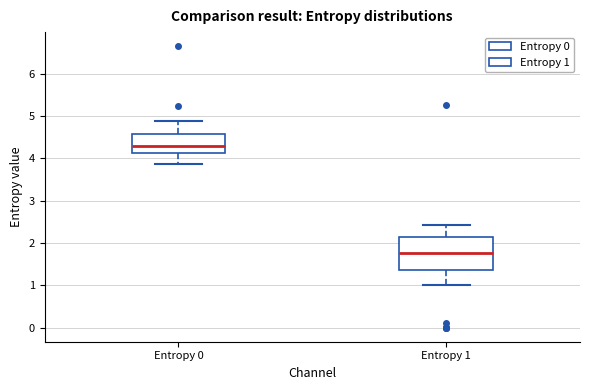

Which box's median line is the lowest?

Entropy 1